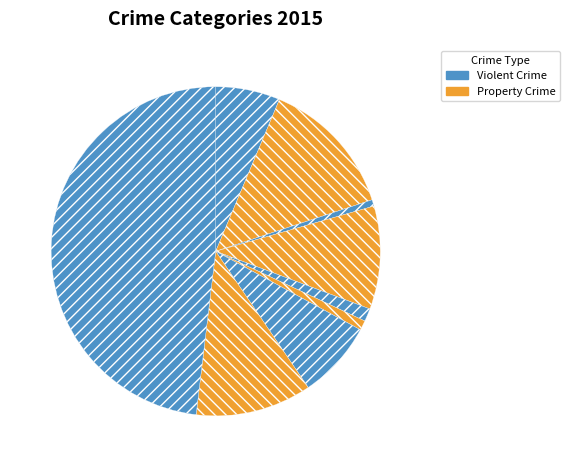

Count the number of slices in the pie.

9